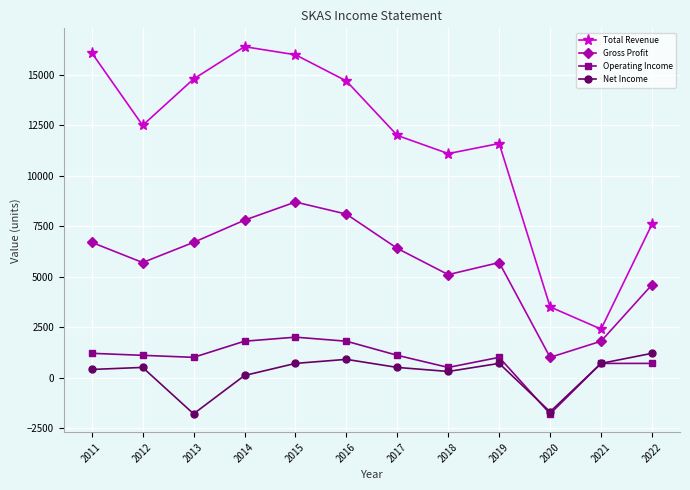

What is the value of the Operating Income point at the 9th from the left?

1000